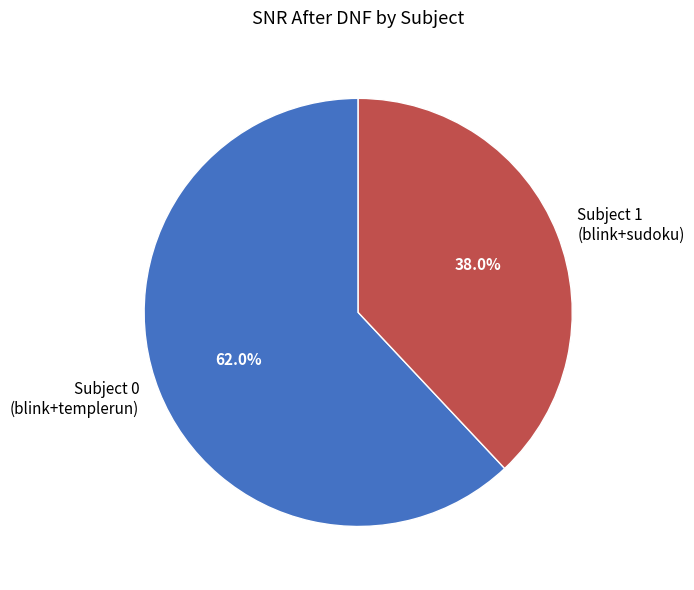

Does any single category account for the majority?

Yes